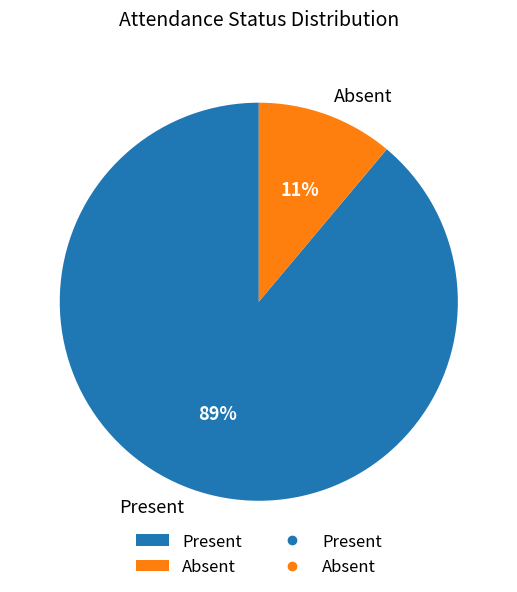

Between Present and Absent, which is larger?

Present